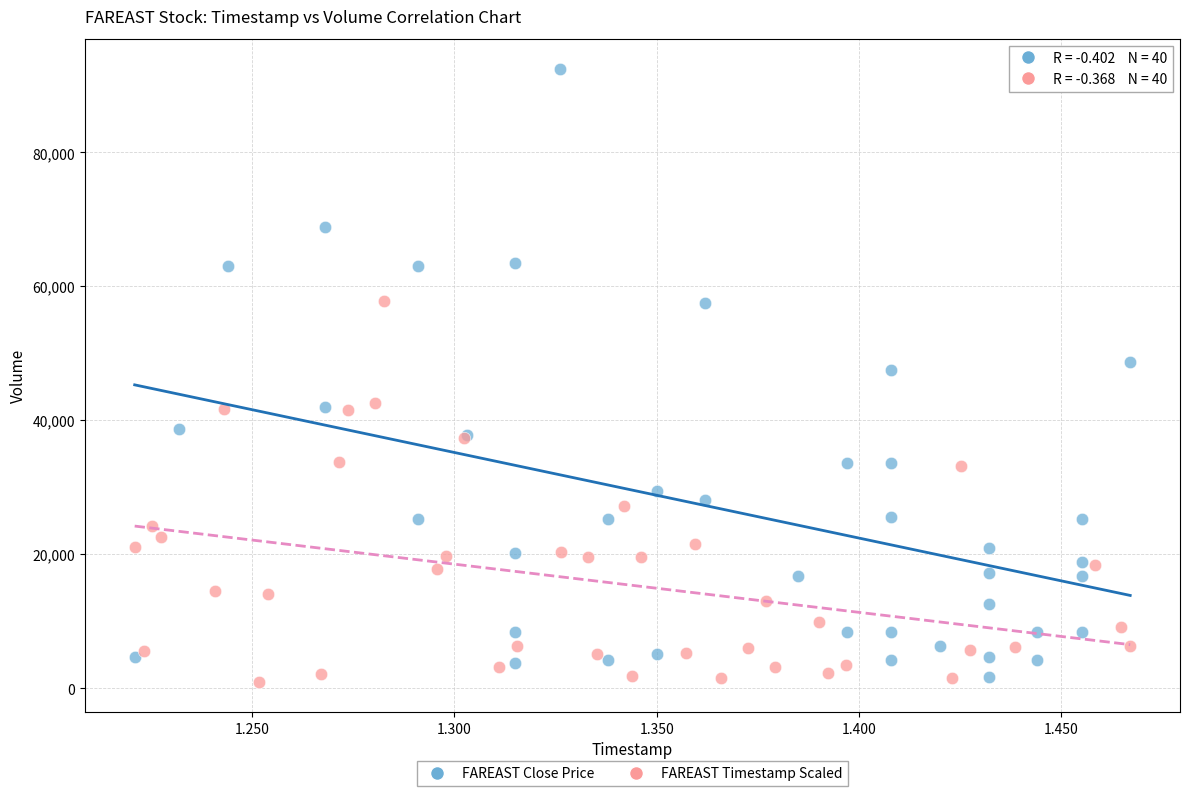

Which series has the largest Y range (max minus min)?

FAREAST Close Price